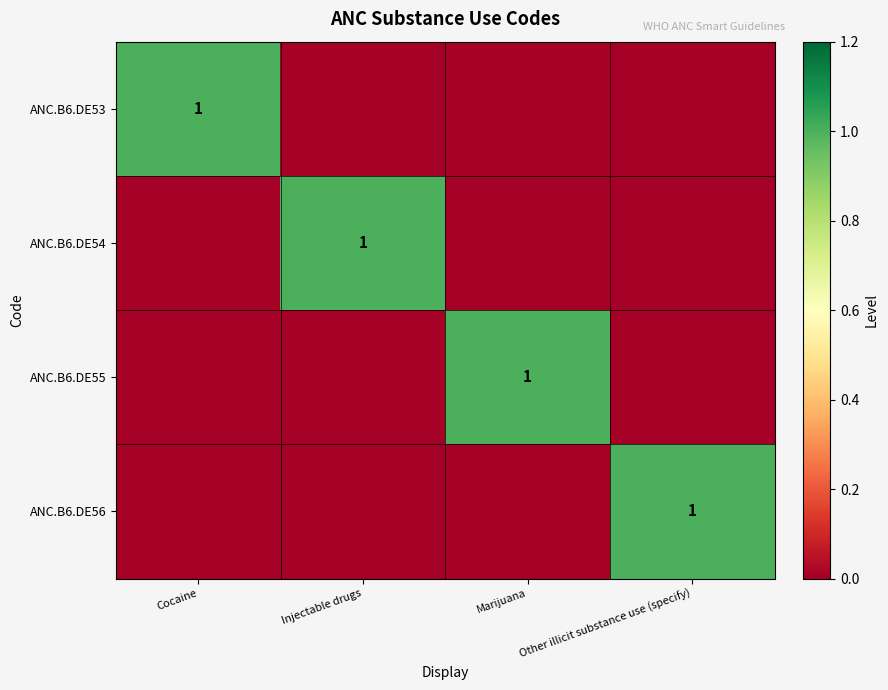

Count the number of data series in this chart.

4